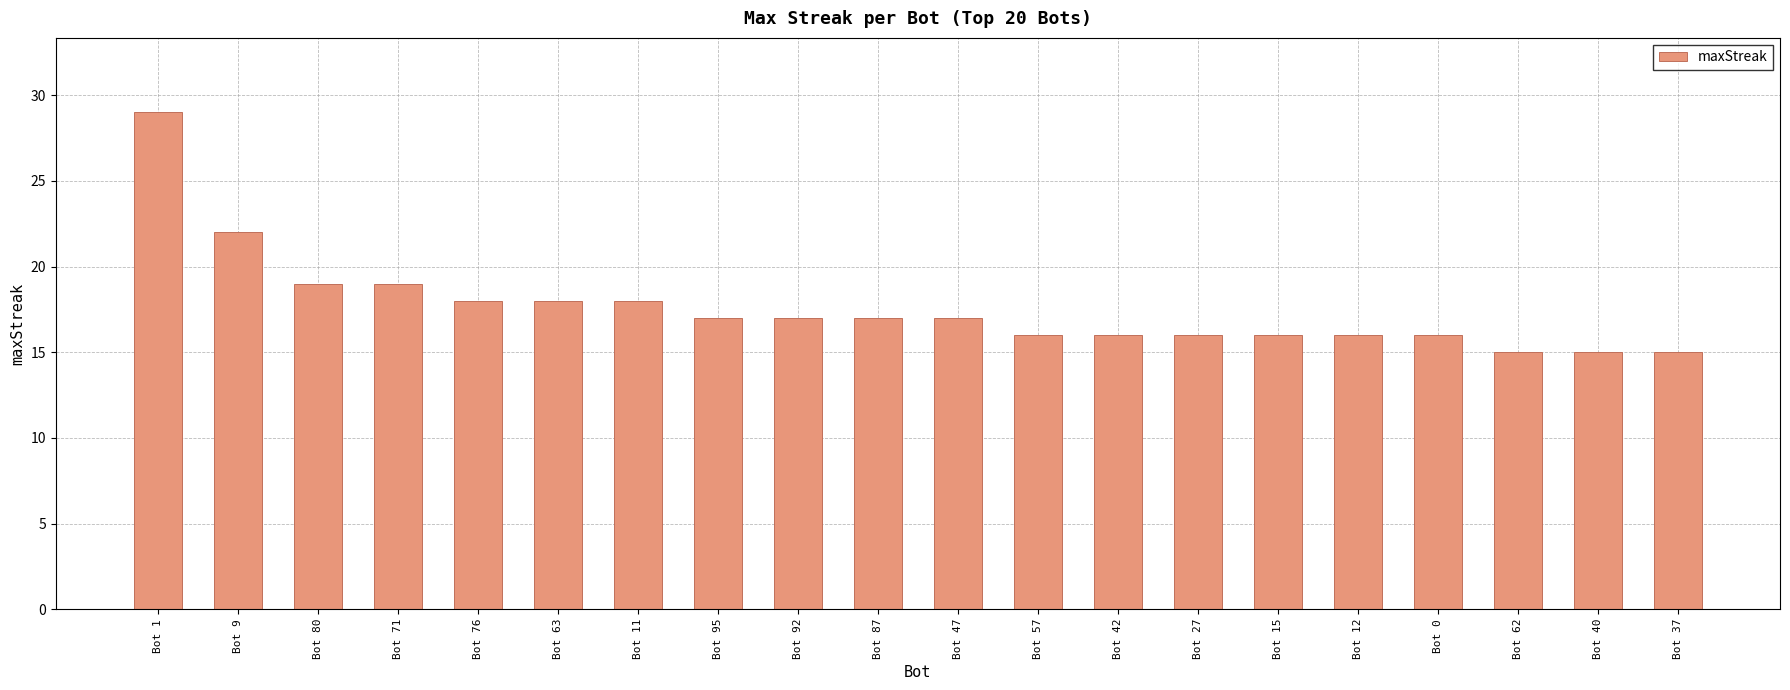

What is the difference between the values at Bot 62 and Bot 42?

1